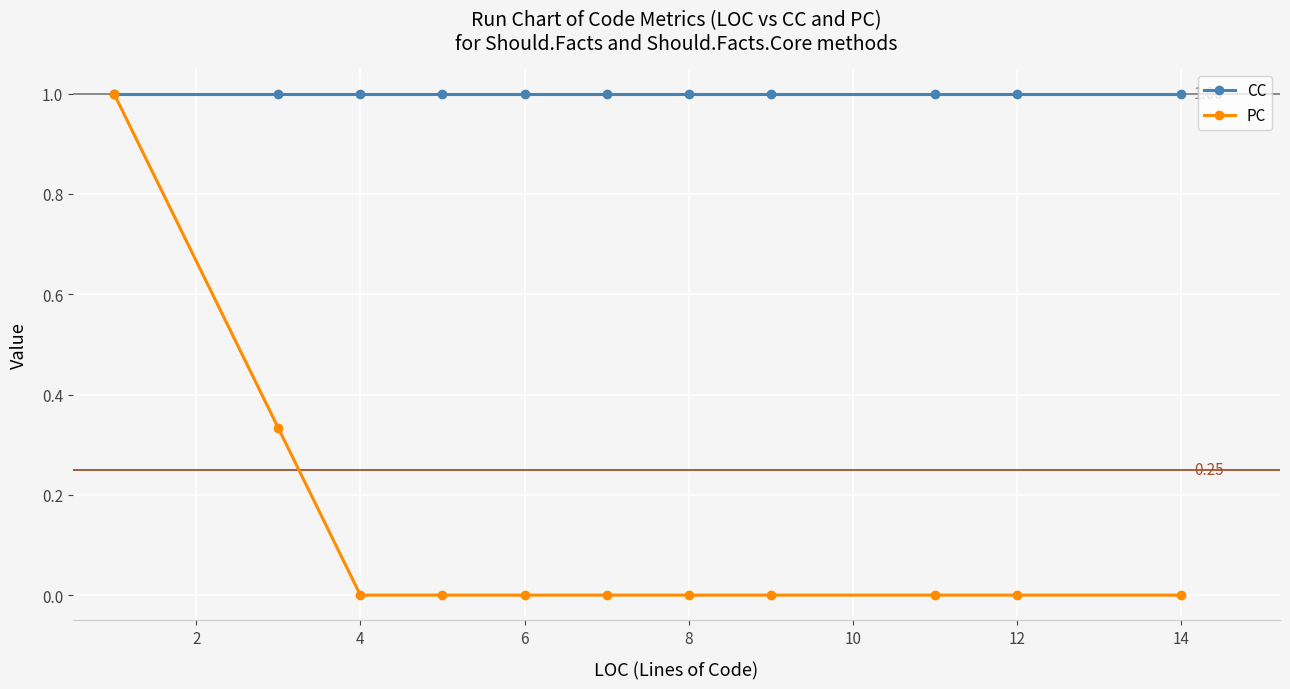

Rank the series by their average value, from lowest to highest.

PC, CC